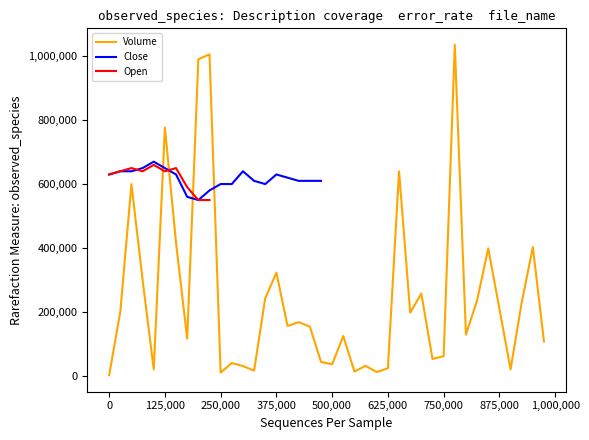

What is the maximum value for Volume?

1035600